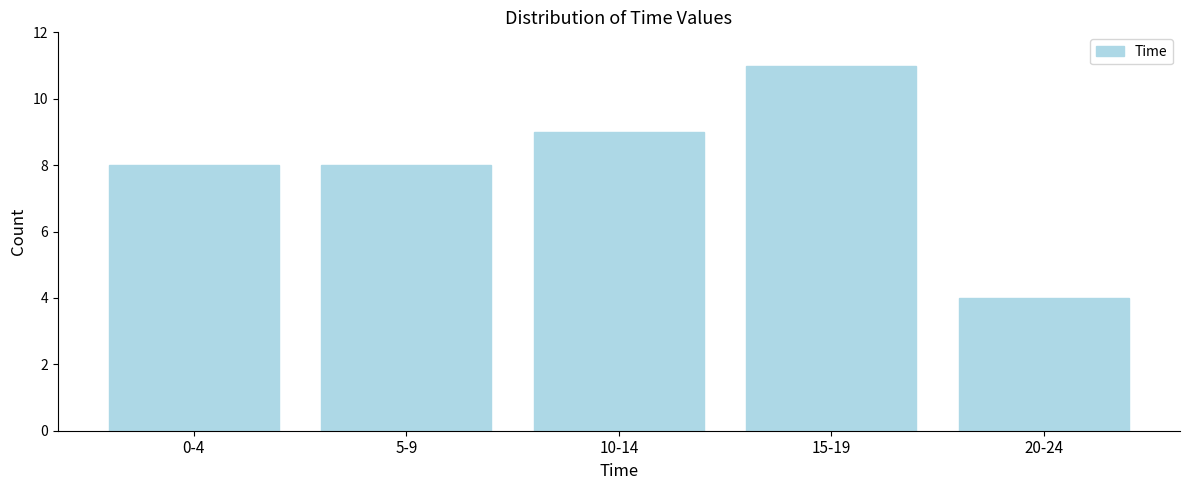

Reading left to right, extract all data points from this chart.

0-4=8	5-9=8	10-14=9	15-19=11	20-24=4